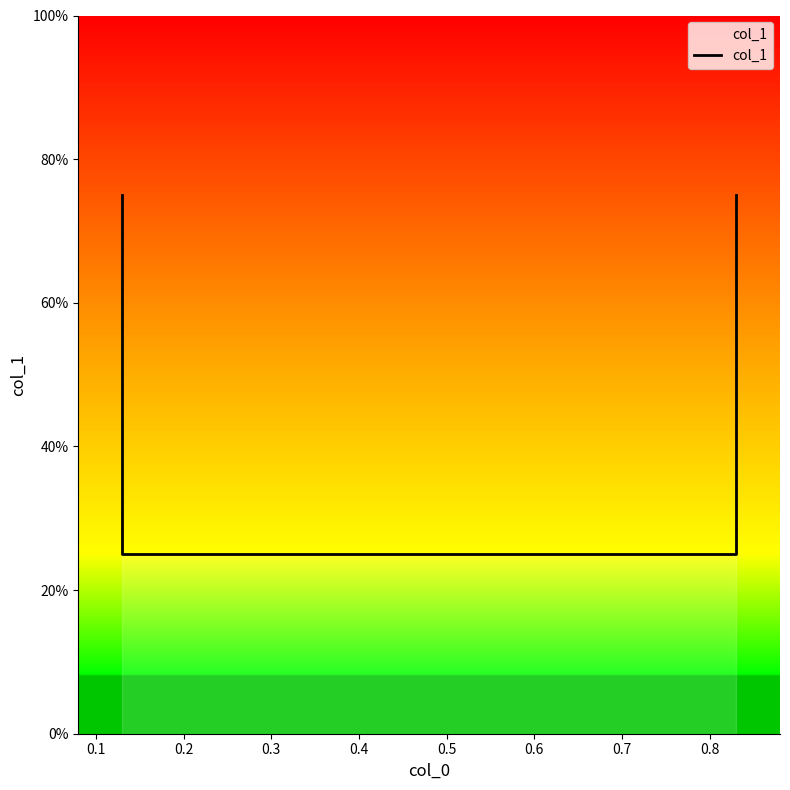

At which label is the value closest to 0?

0.1